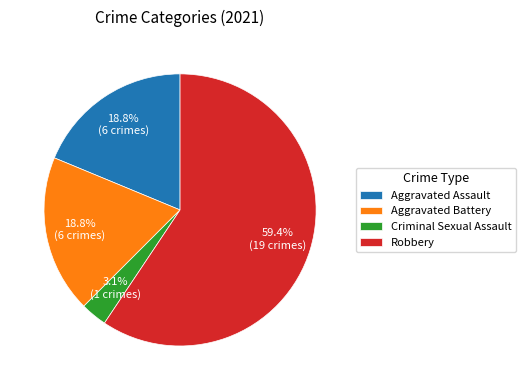

The Robbery slice represents 53% of the pie. True or false?

False